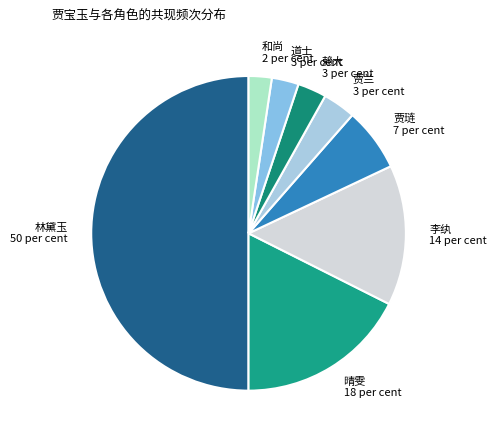

Does 和尚 represent more than half of the total?

No